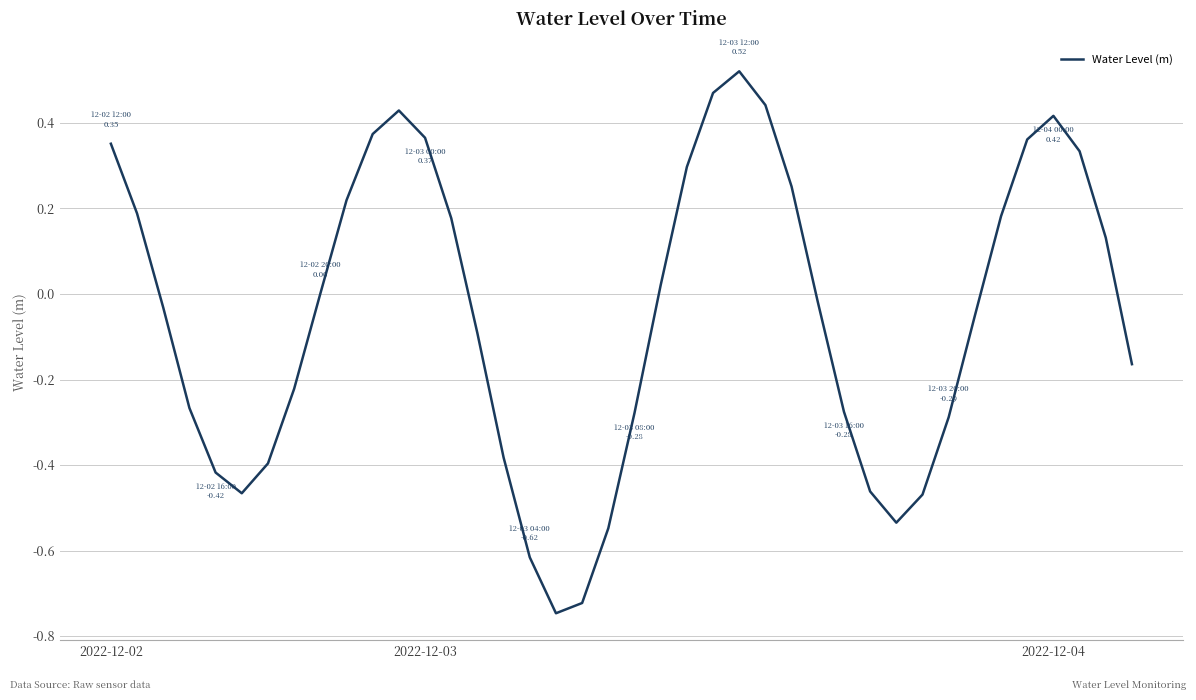

What is the difference between the maximum and minimum values?

1.3